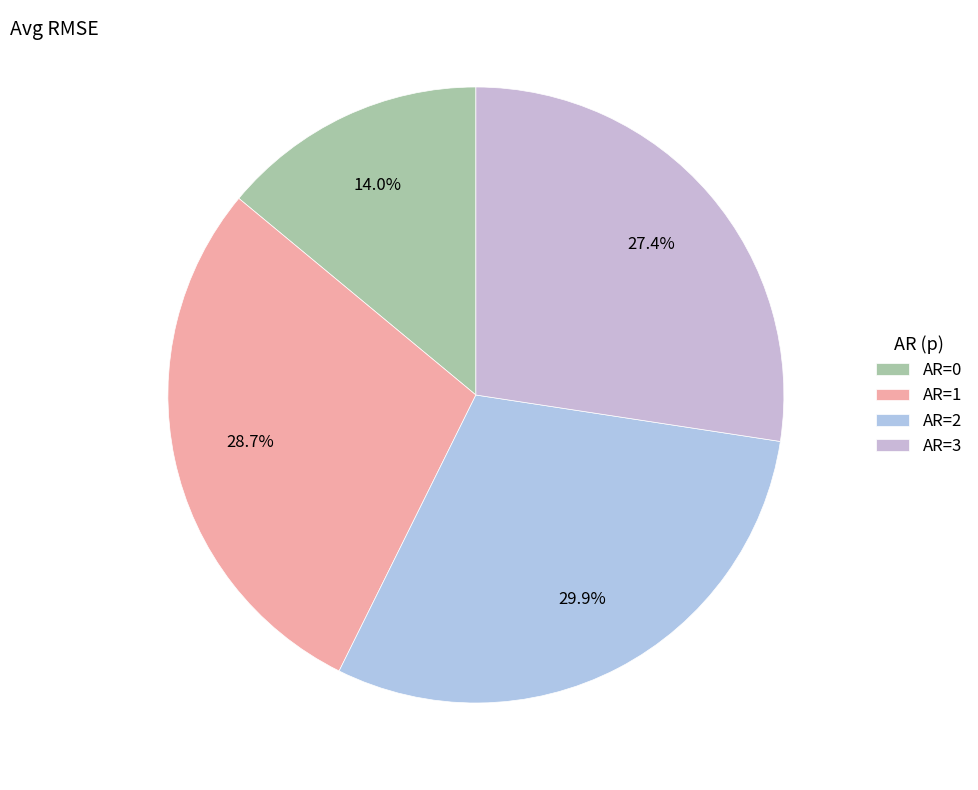

What percentage is the AR=0 slice, to the nearest percent?

14%